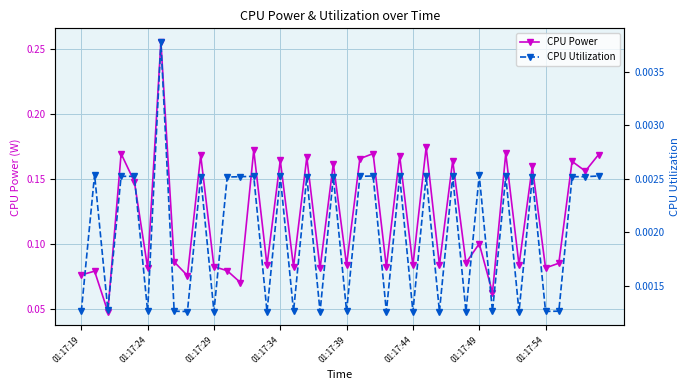

True or false: CPU Utilization has more than 1 interior local peaks.

True